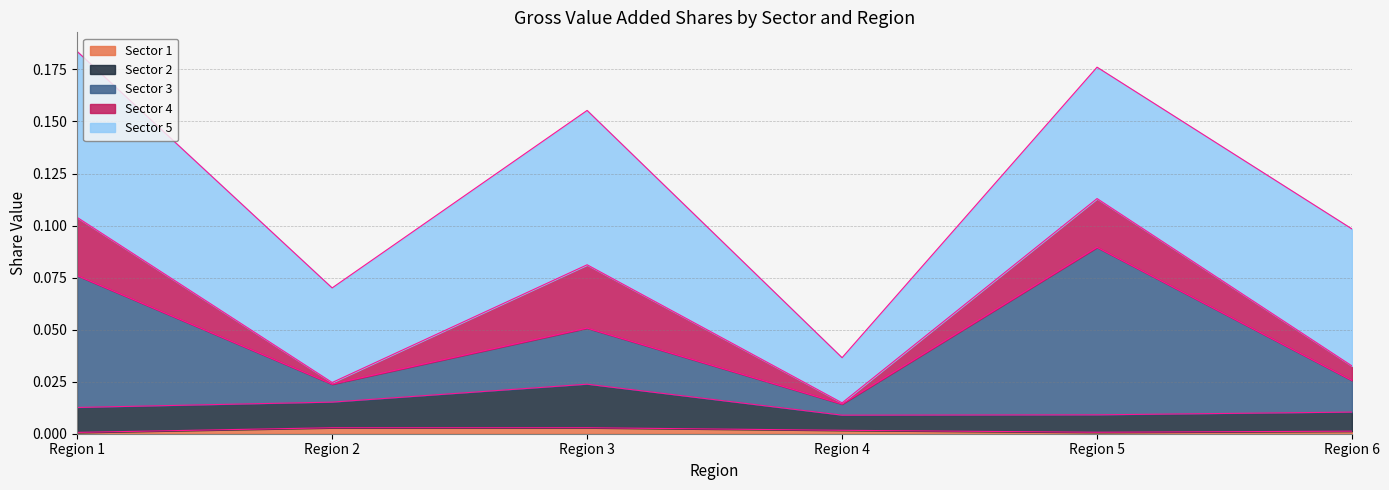

What are all the series names shown in the legend?

Sector 1, Sector 2, Sector 3, Sector 4, Sector 5